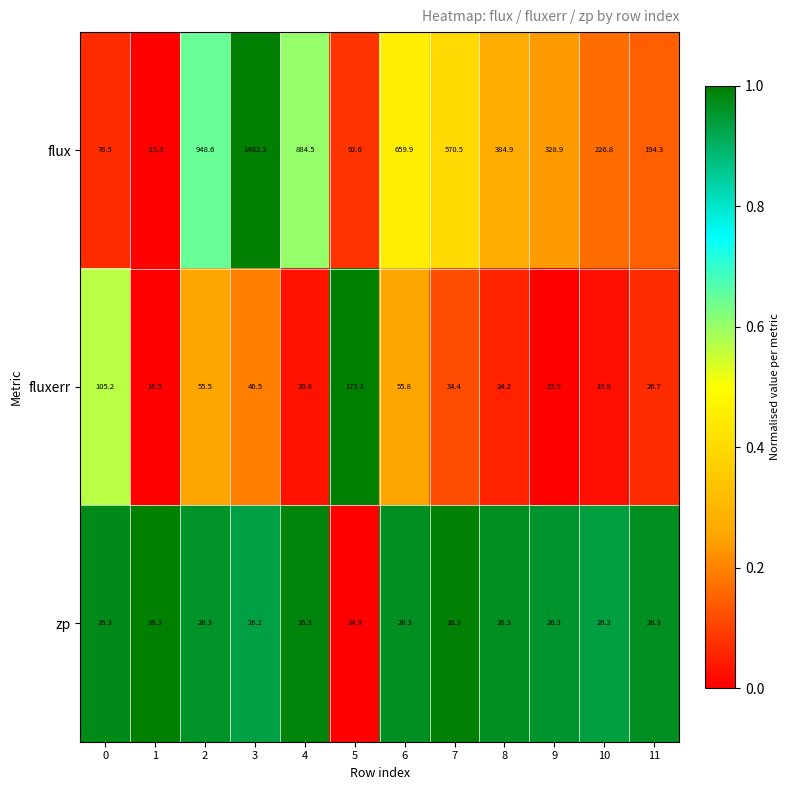

Which category has the highest value in the flux series?

3